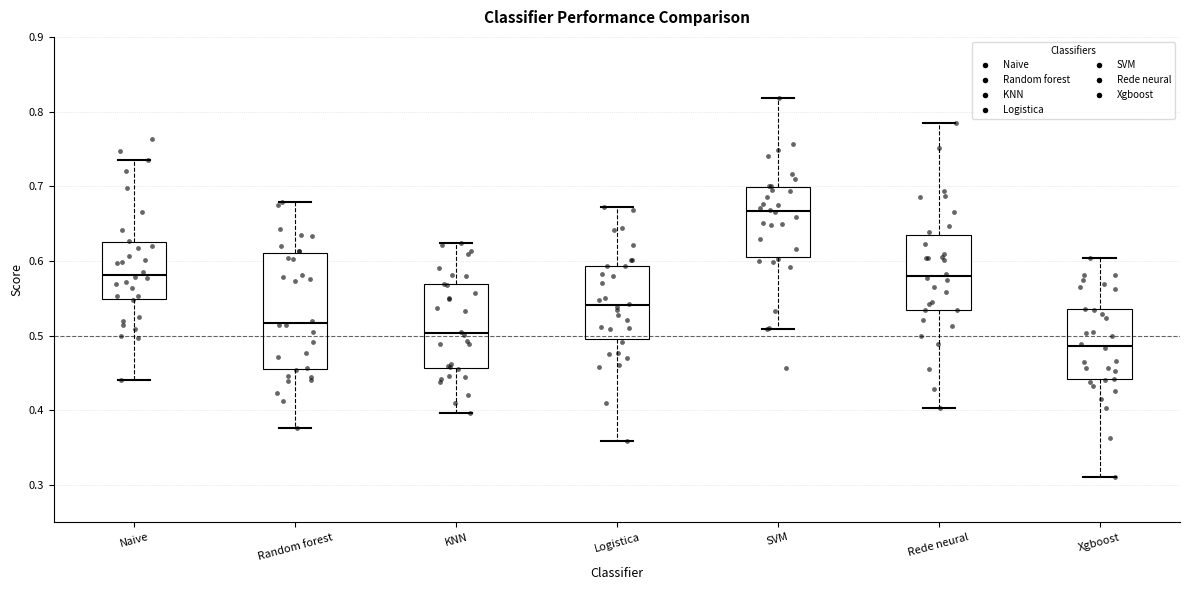

Which box has the lowest median line?

Xgboost